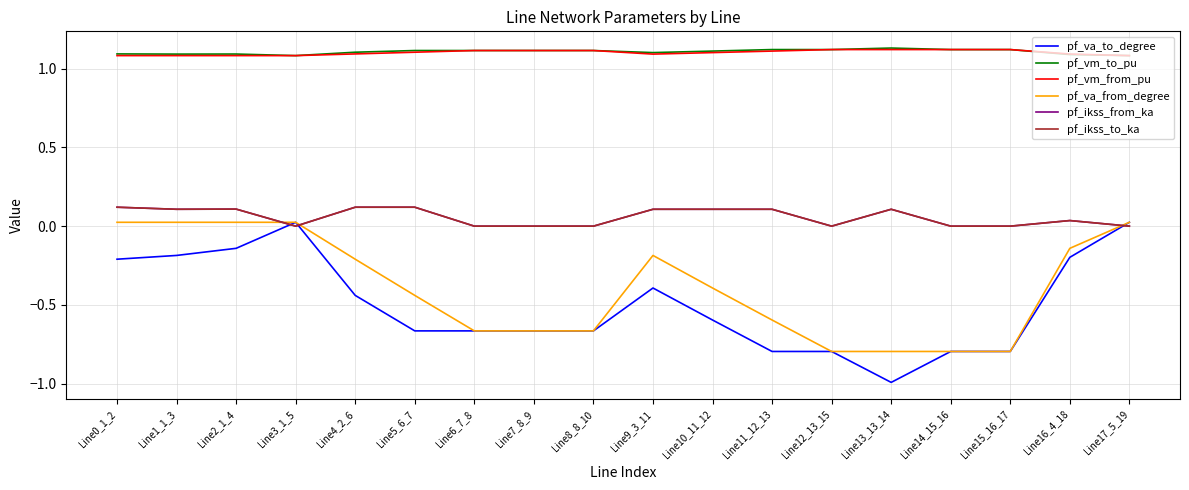

Where do pf_ikss_from_ka and pf_va_from_degree first cross each other?

Line2_1_4 and Line3_1_5